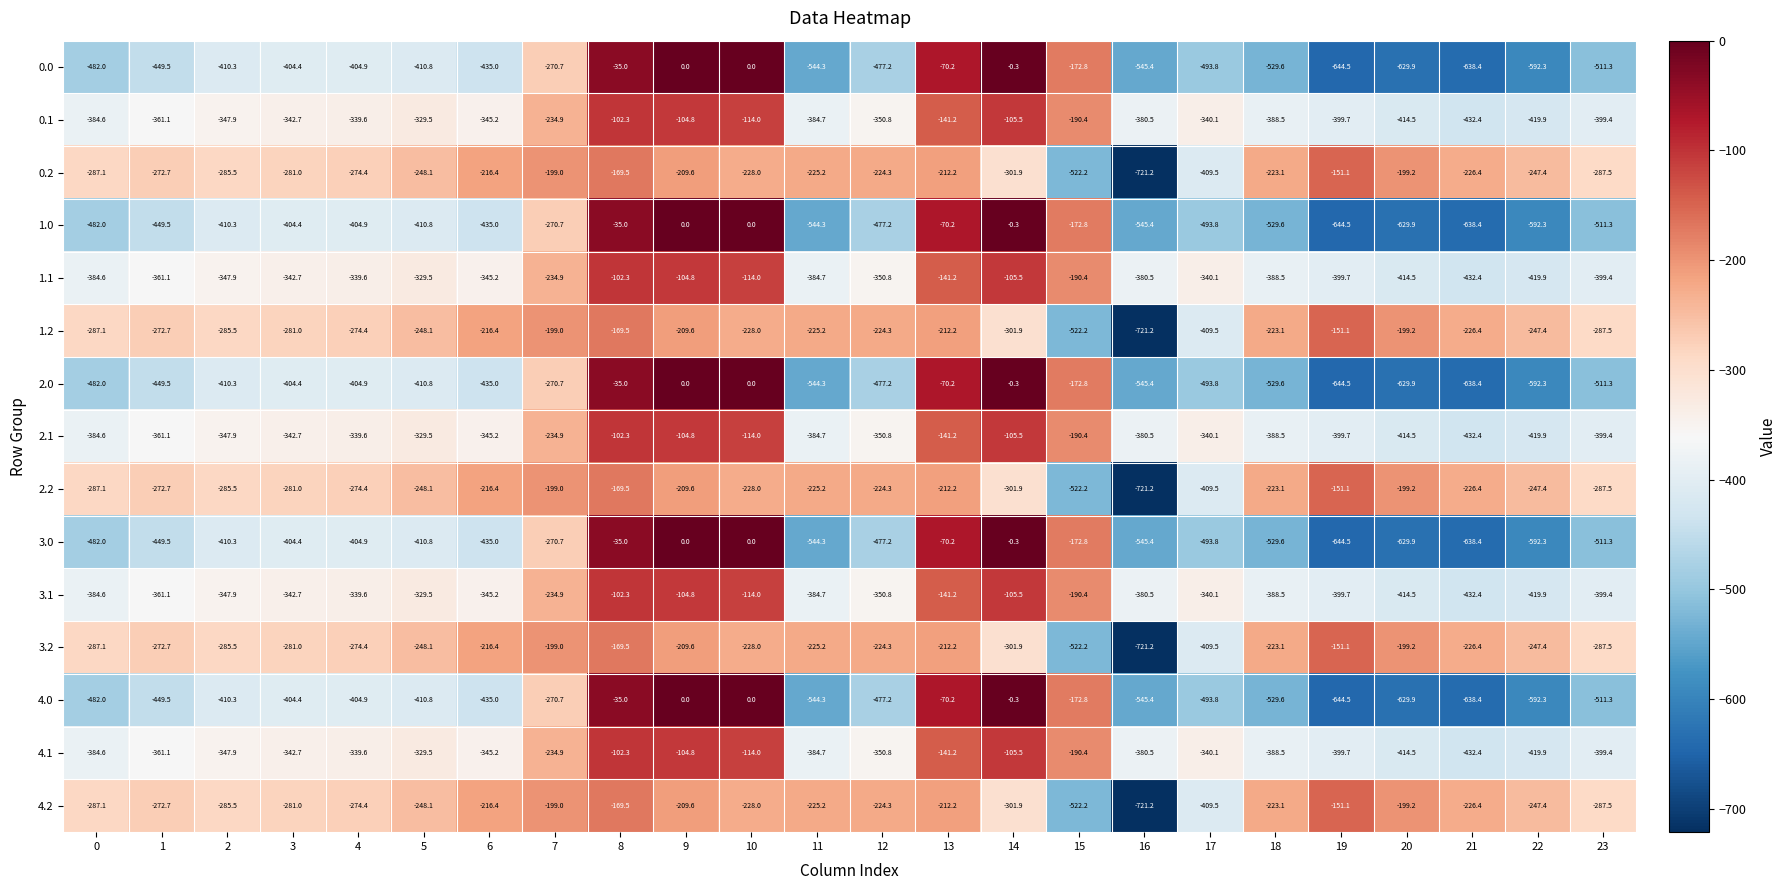

Is it true that 3.0 equals -661.1 at 12?

False